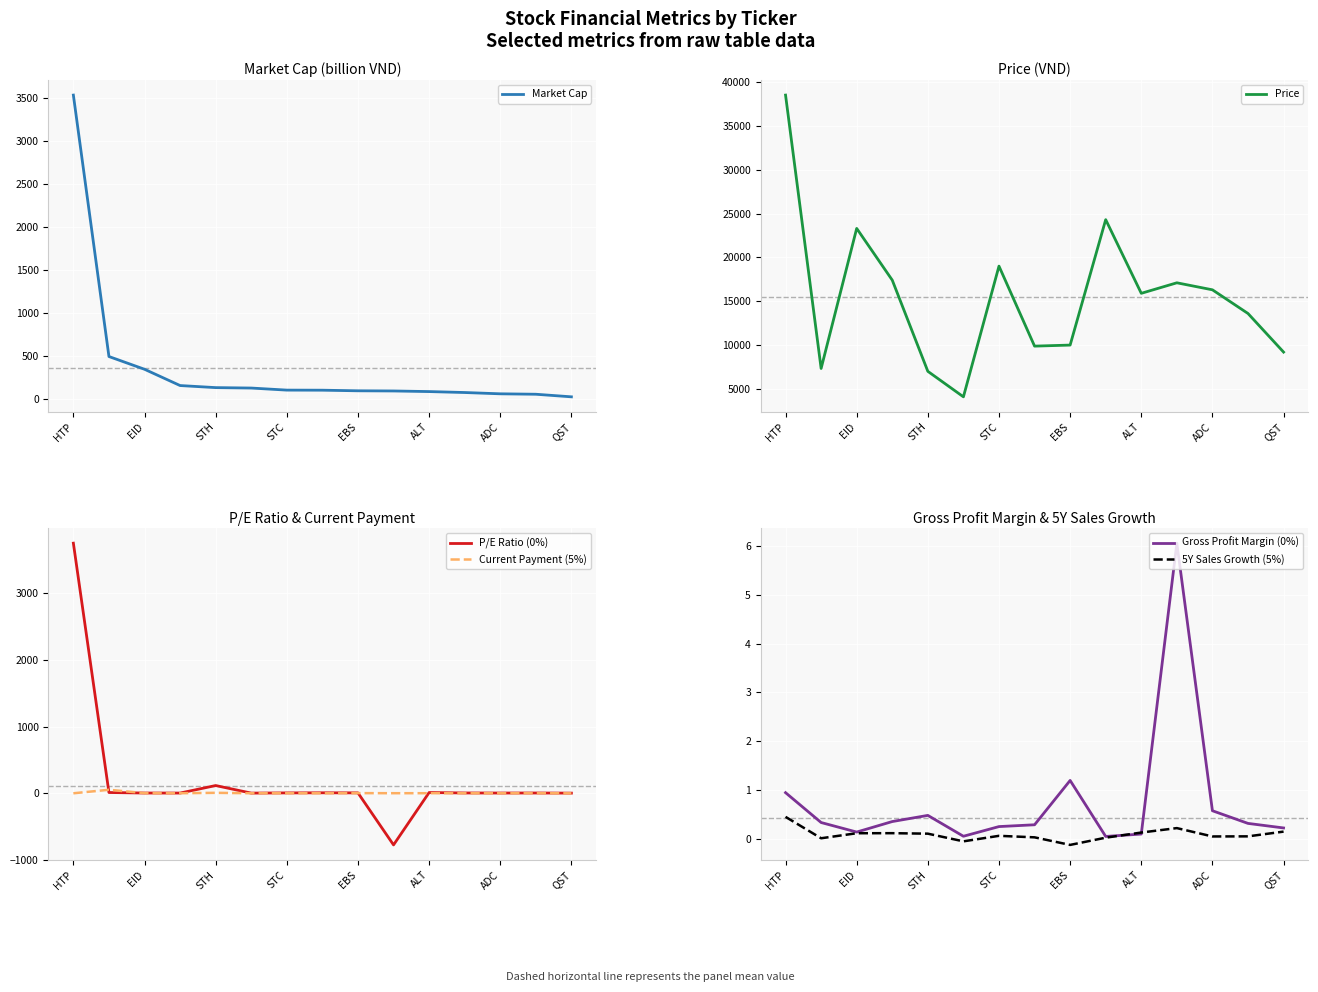

How many values in the Market Cap series are below 107?

7